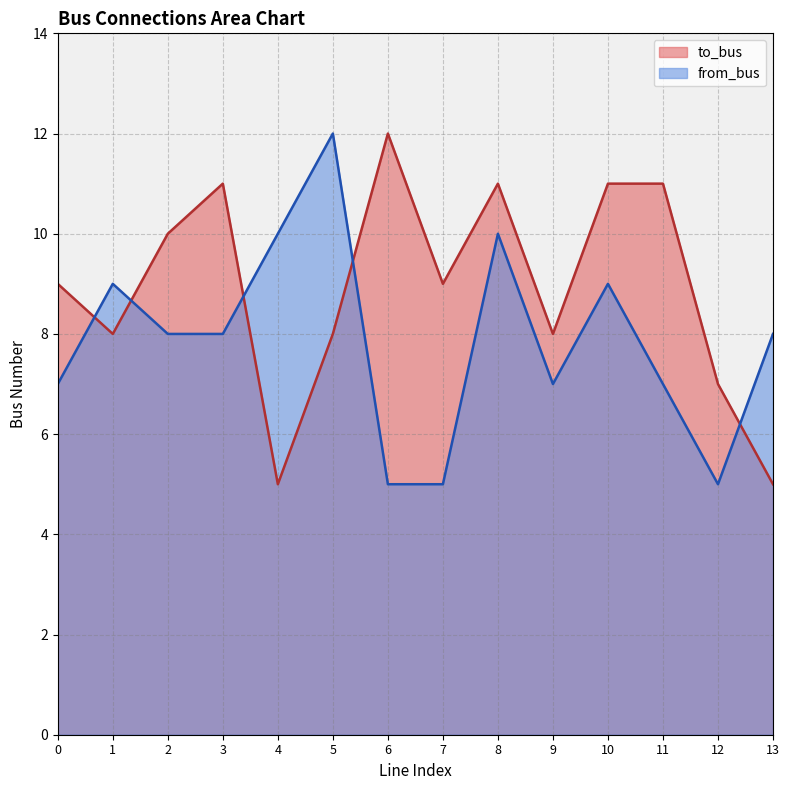

What is the average value of the to_bus series?

9